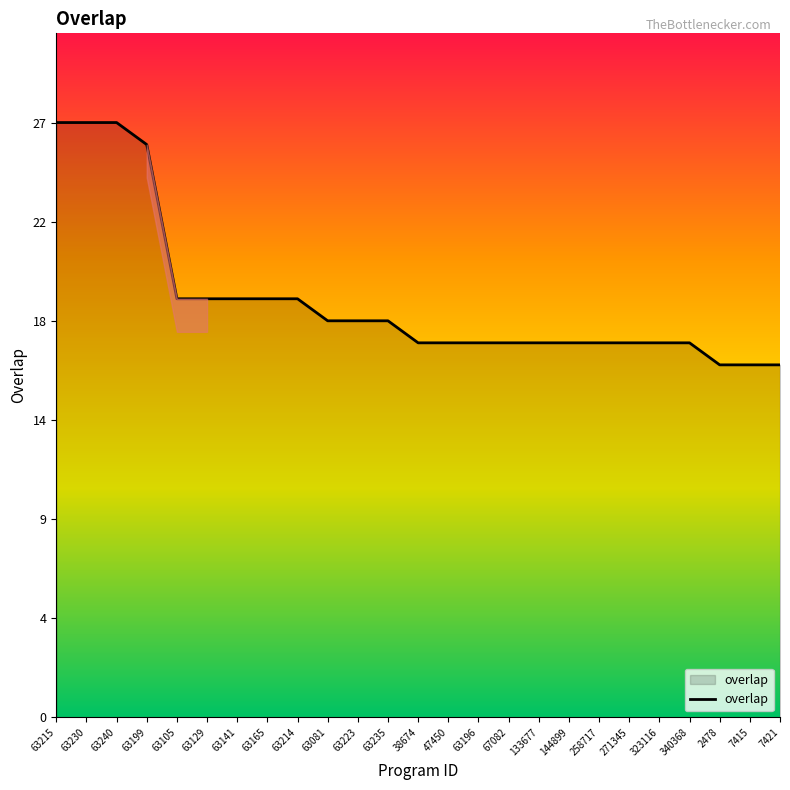

True or false: the data has more than 1 interior local peaks.

False